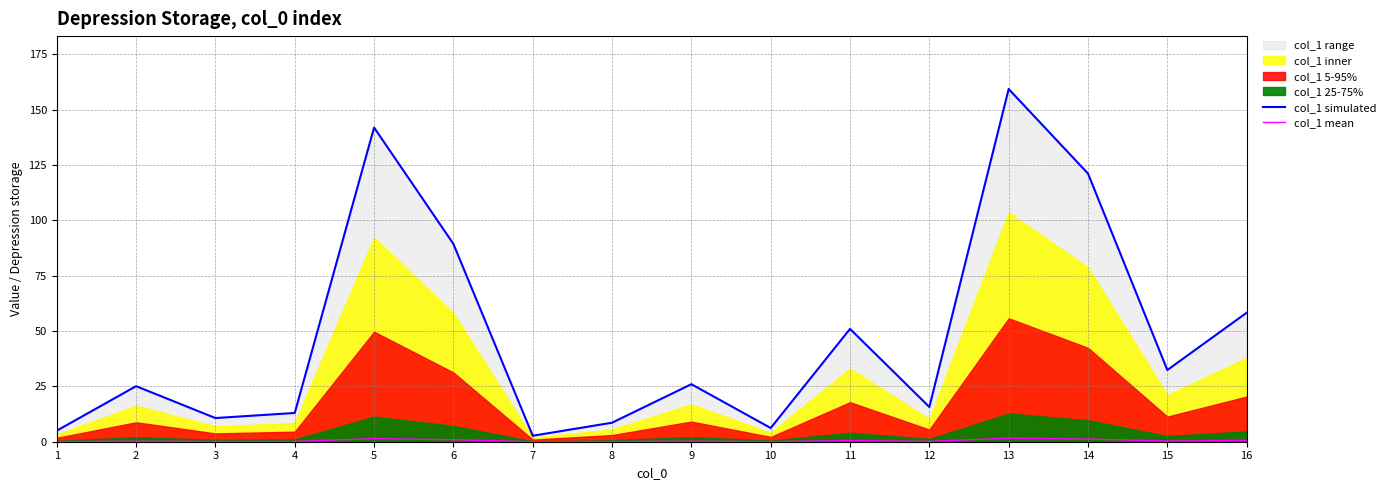

The value of col_1 simulated at 3 is 10.7. True or false?

True